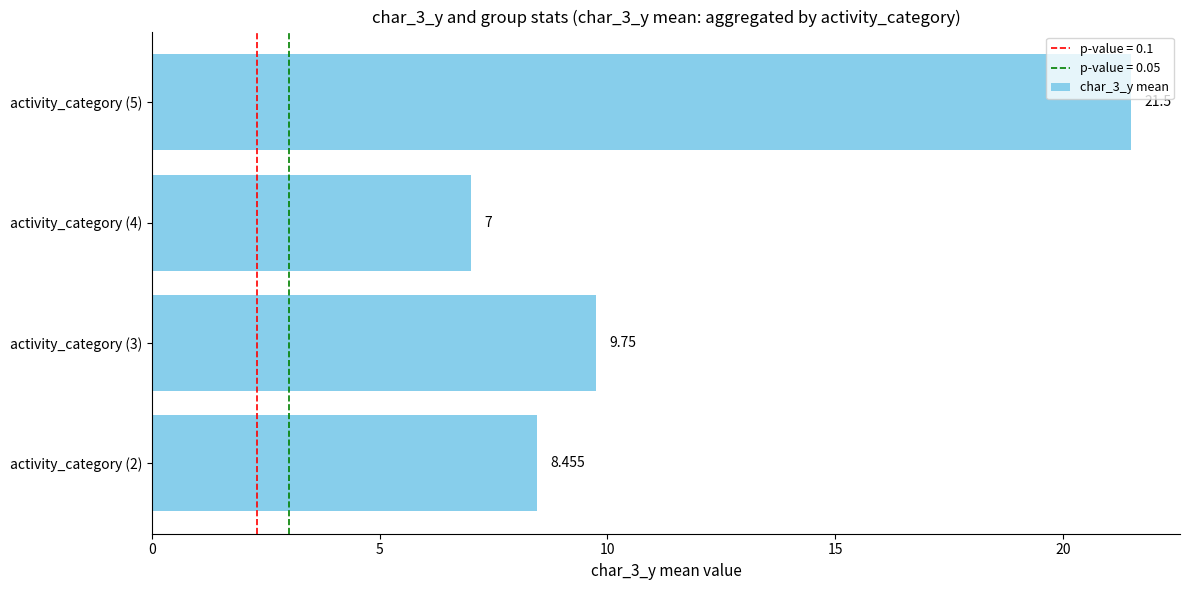

Are the bars horizontal?

Yes